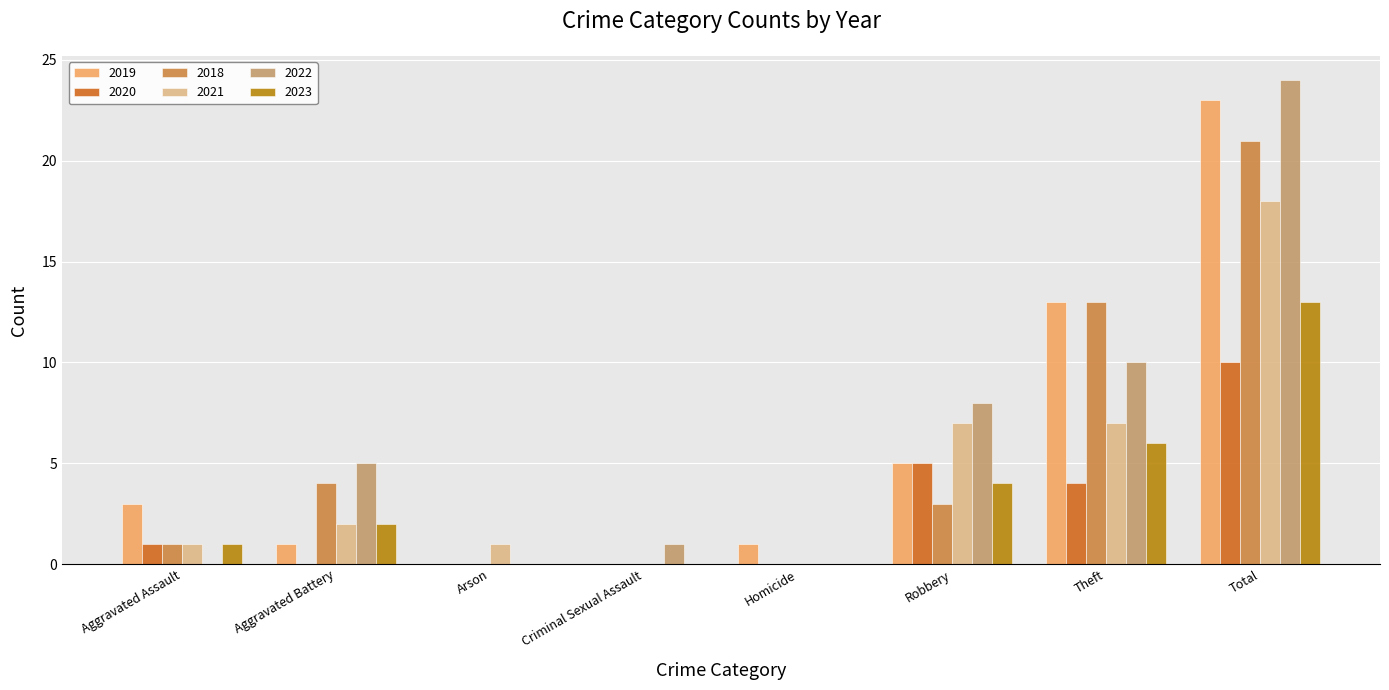

What is the maximum value shown in the chart?

24